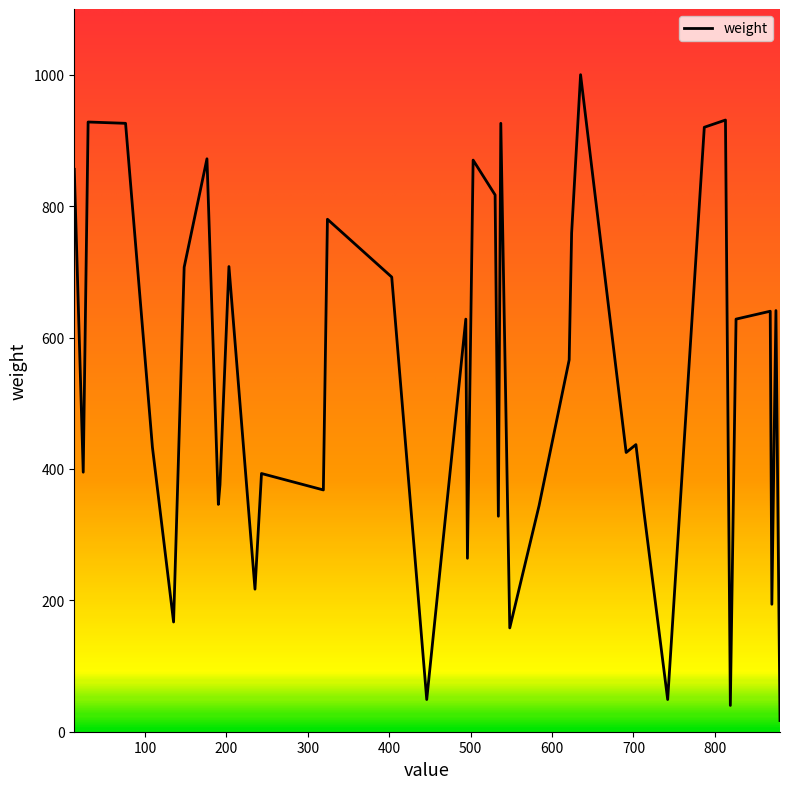

What is the greatest value displayed?

1000